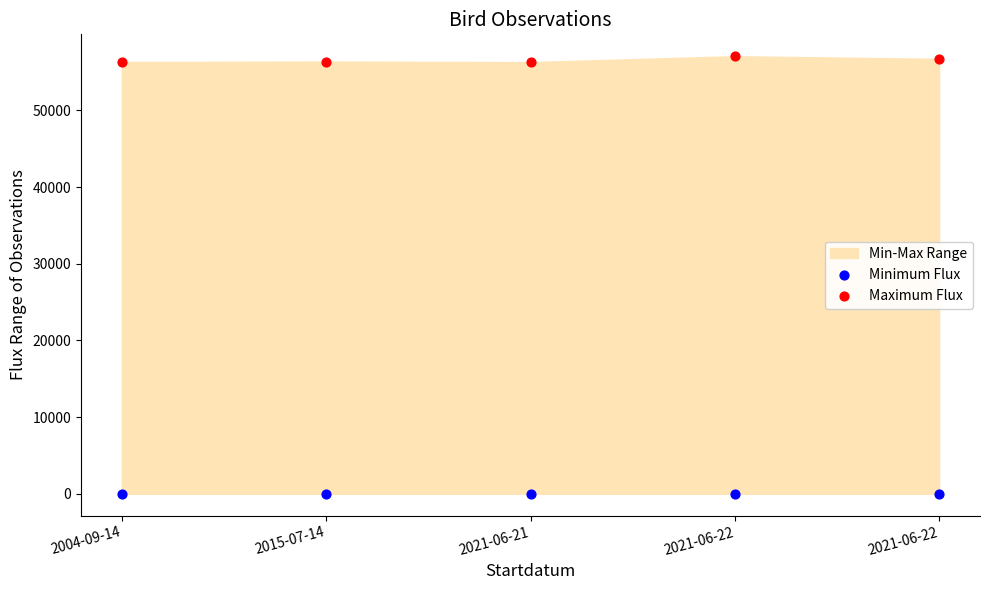

Which series reaches the minimum Y coordinate?

Minimum Flux